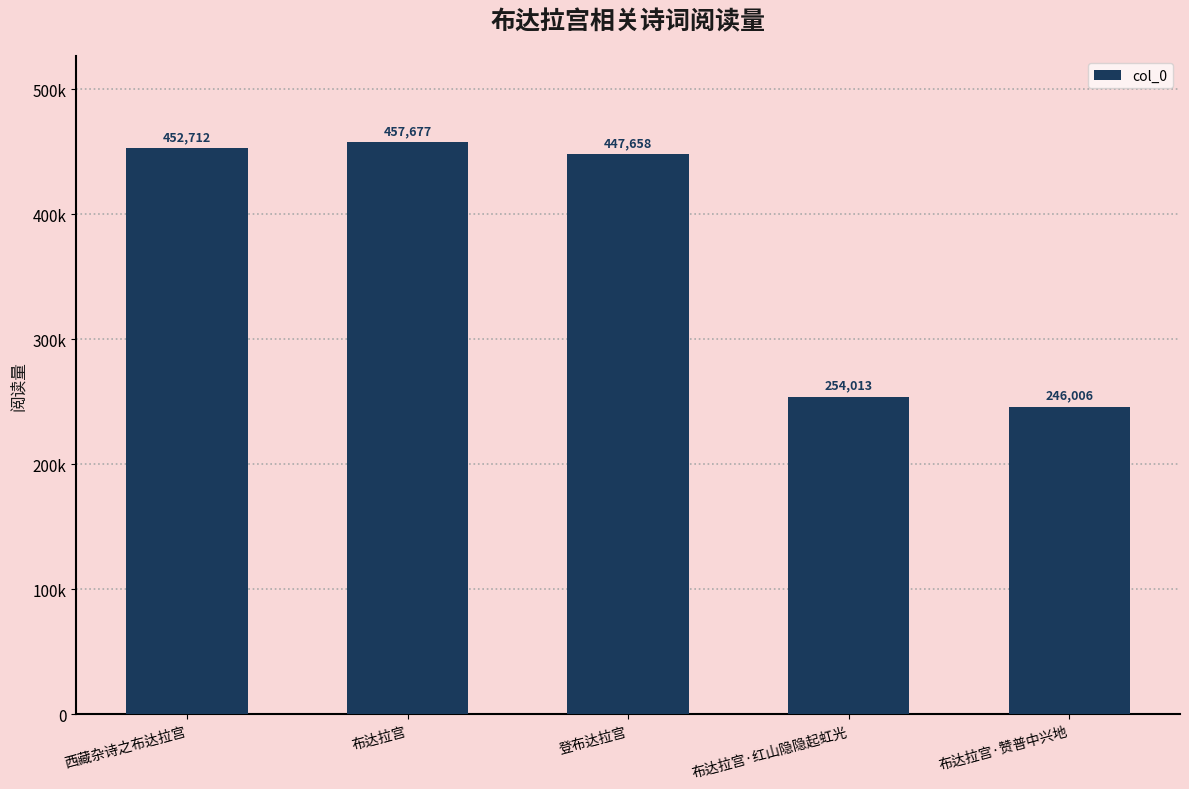

List the labels in order of value, smallest first.

布达拉宫·赞普中兴地, 布达拉宫·红山隐隐起虹光, 登布达拉宫, 西藏杂诗之布达拉宫, 布达拉宫